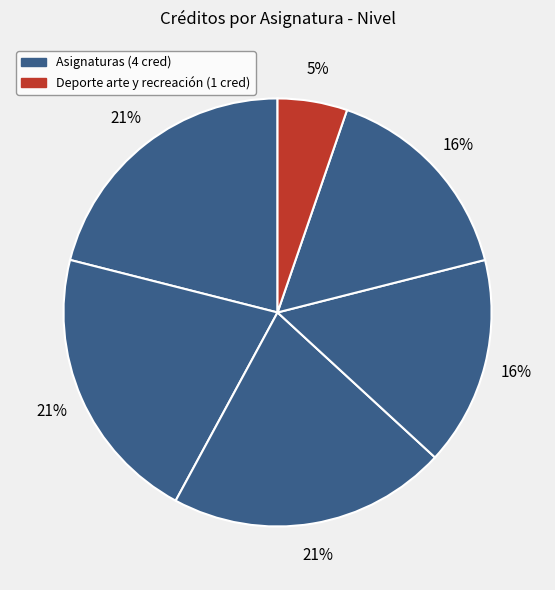

Is there any slice that represents more than half of the pie?

No